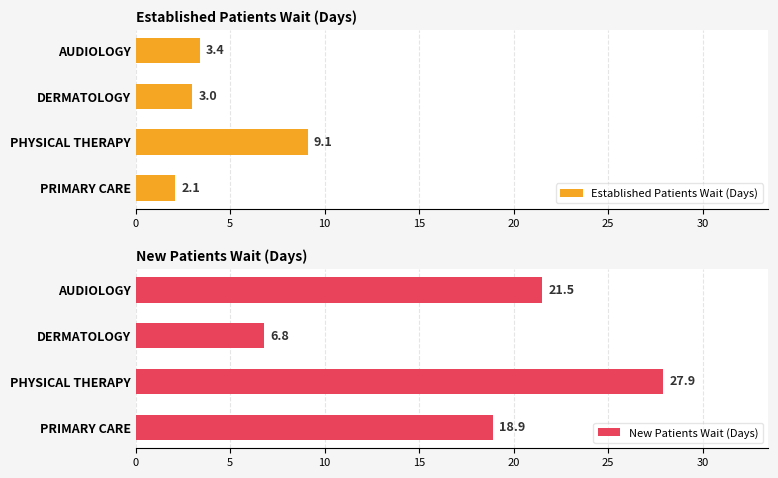

At how many categories does at least one series exceed 22?

1